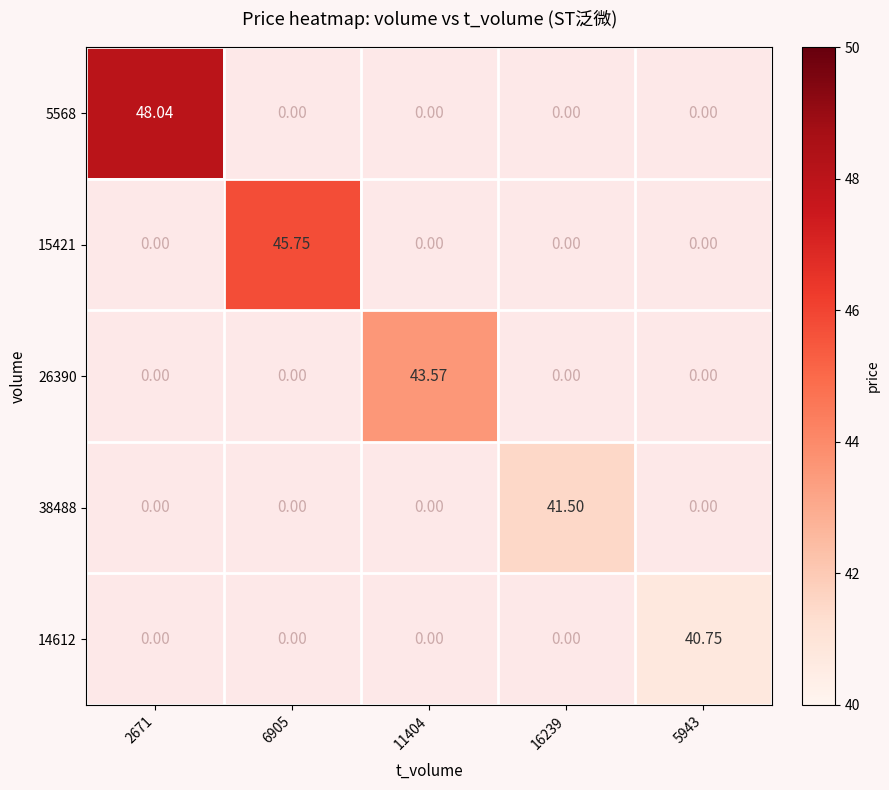

How many distinct data groups are displayed?

5